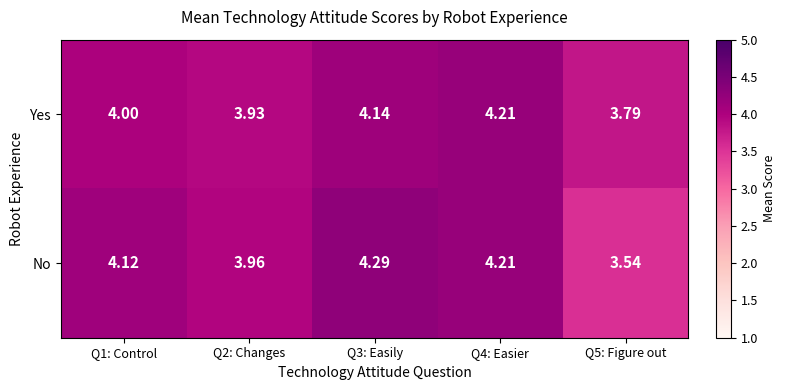

At which category does the chart reach its peak across all series?

Q3: Easily